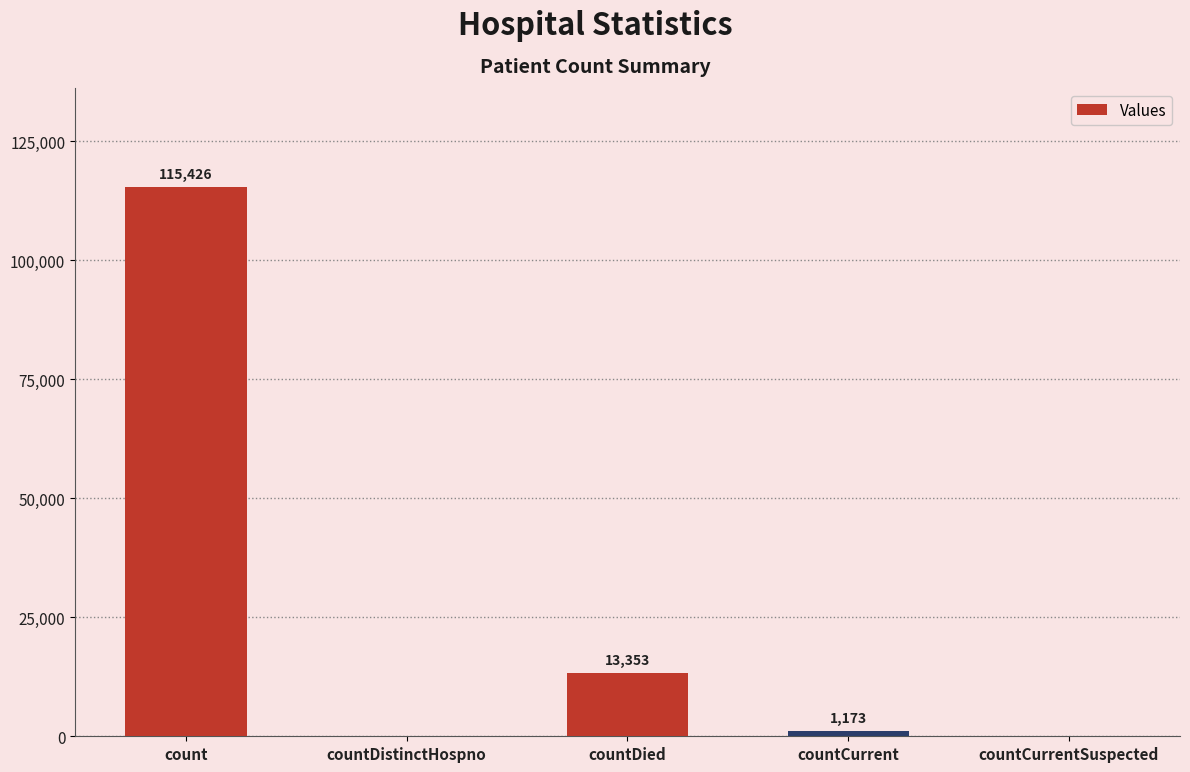

Is it true that the value at countCurrentSuspected is 0?

True